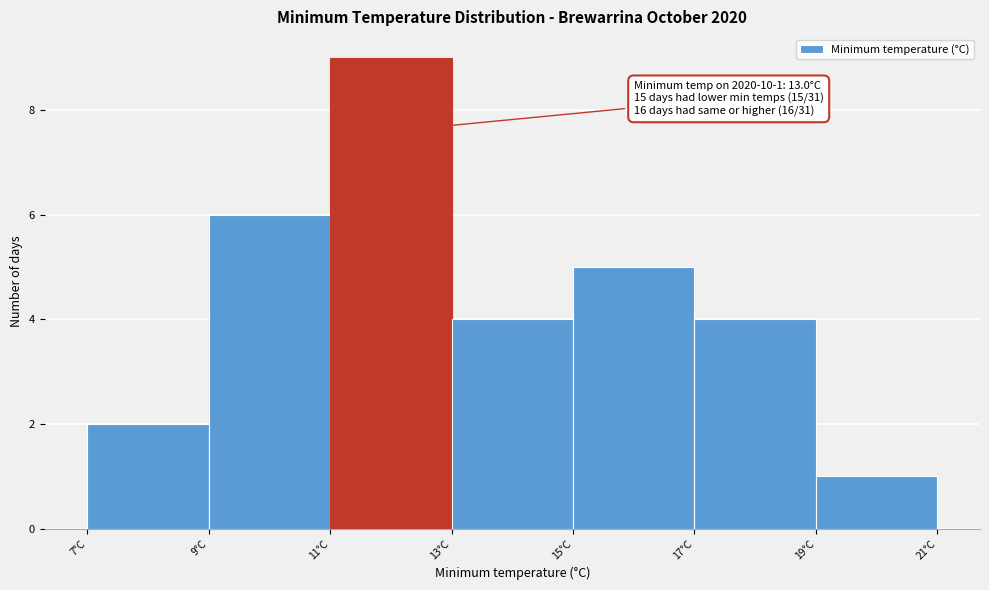

Reading left to right, transcribe all the data shown in this chart.

7°C=2	9°C=6	11°C=9	13°C=4	15°C=5	17°C=4	19°C=1